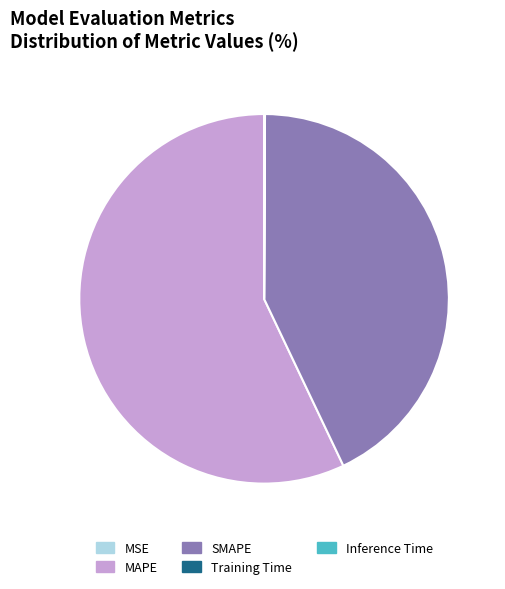

What is the largest slice in the pie chart?

MAPE